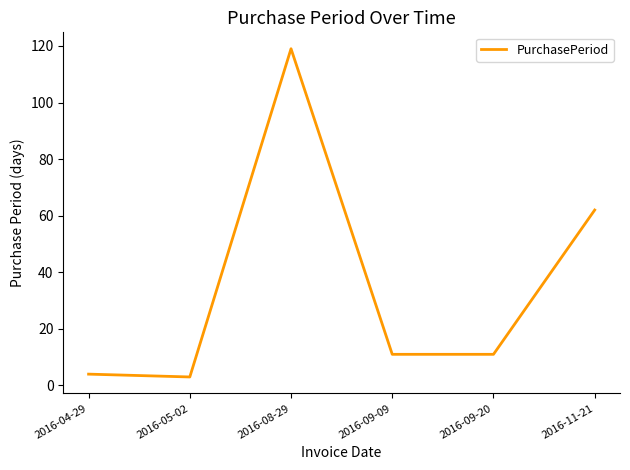

What is the sum of the values at 2016-11-21 and 2016-09-09?

73